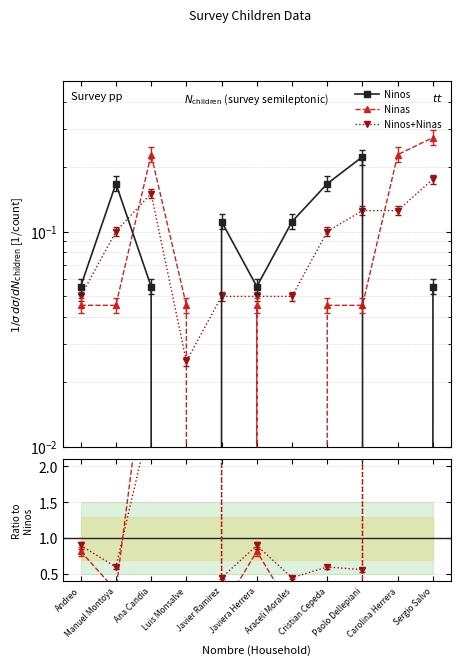

What is the sum of the Ninas / Ninos values at Sergio Salvo and Ana Candia?

9.0